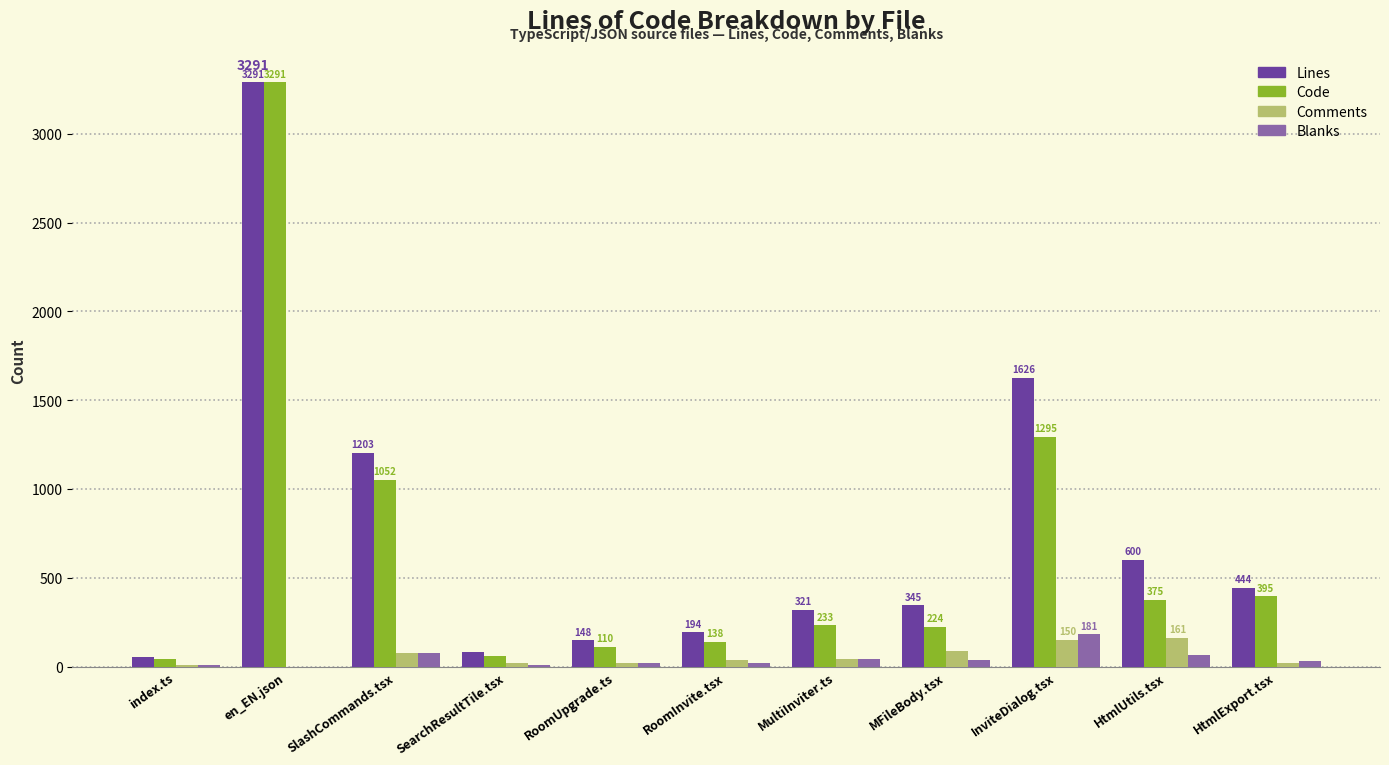

Reading left to right, what are all the values shown in this chart?

Lines: index.ts=56	en_EN.json=3291	SlashCommands.tsx=1203	SearchResultTile.tsx=84	RoomUpgrade.ts=148	RoomInvite.tsx=194	MultiInviter.ts=321	MFileBody.tsx=345	InviteDialog.tsx=1626	HtmlUtils.tsx=600	HtmlExport.tsx=444
Code: index.ts=43	en_EN.json=3291	SlashCommands.tsx=1052	SearchResultTile.tsx=58	RoomUpgrade.ts=110	RoomInvite.tsx=138	MultiInviter.ts=233	MFileBody.tsx=224	InviteDialog.tsx=1295	HtmlUtils.tsx=375	HtmlExport.tsx=395
Comments: index.ts=6	en_EN.json=0	SlashCommands.tsx=76	SearchResultTile.tsx=19	RoomUpgrade.ts=20	RoomInvite.tsx=39	MultiInviter.ts=44	MFileBody.tsx=86	InviteDialog.tsx=150	HtmlUtils.tsx=161	HtmlExport.tsx=18
Blanks: index.ts=7	en_EN.json=0	SlashCommands.tsx=75	SearchResultTile.tsx=7	RoomUpgrade.ts=18	RoomInvite.tsx=17	MultiInviter.ts=44	MFileBody.tsx=35	InviteDialog.tsx=181	HtmlUtils.tsx=64	HtmlExport.tsx=31